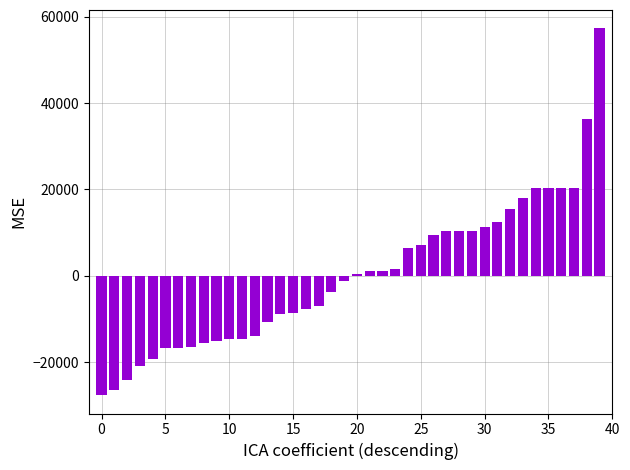

How many series are shown in this chart?

1